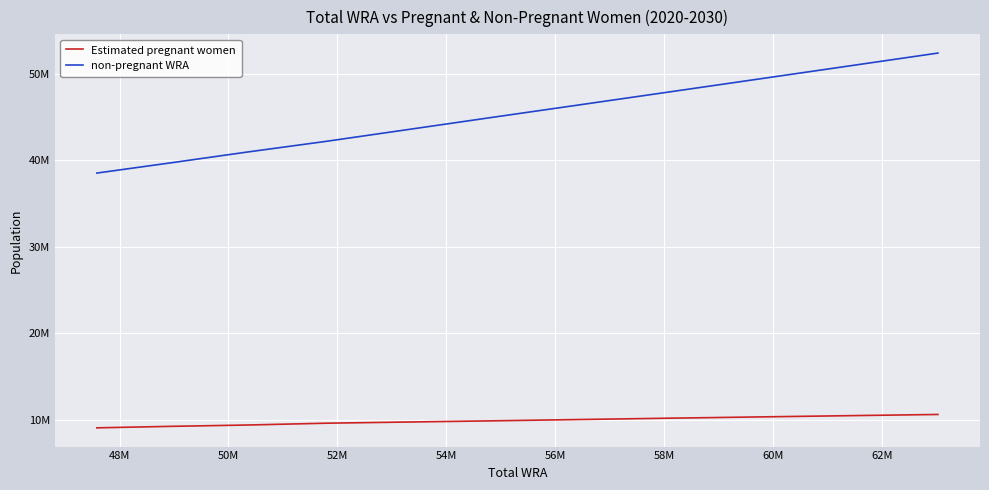

Reading left to right, list all the values displayed in this chart.

Estimated pregnant women: 9043667.6	9216965.3	9369744.8	9579199.1	9715921.7	9852268.8	10000625.2	10148955.6	10297201.0	10445177.2	10592822.1
non-pregnant WRA: 38539332.4	39725034.7	40969255.2	42200800.9	43559078.3	44970731.2	46363374.8	47816044.4	49317799.0	50858822.8	52432177.9